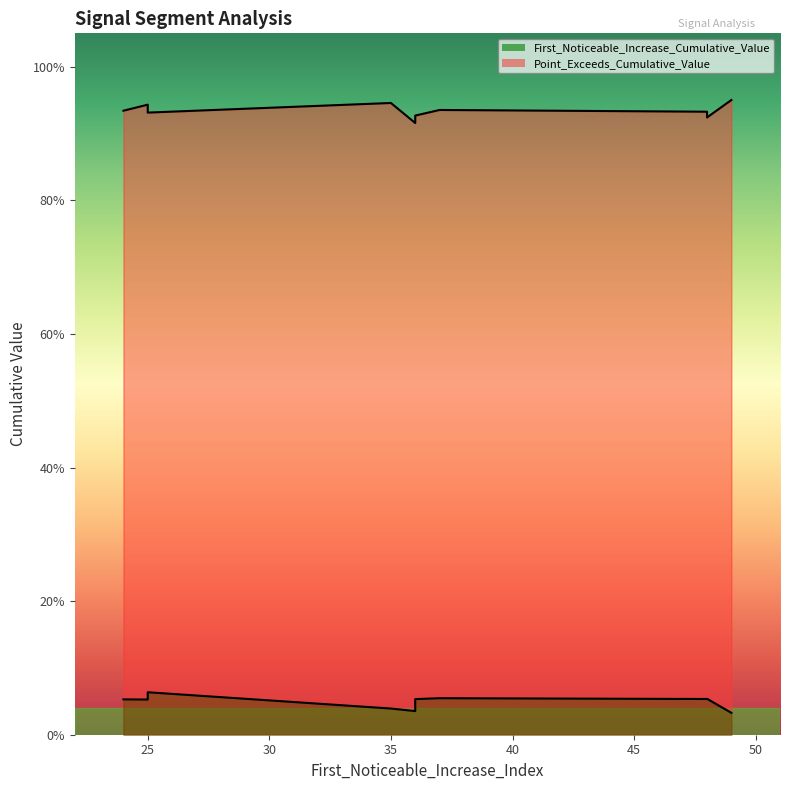

Where is First_Noticeable_Increase_Cumulative_Value nearest to the value 0?

49